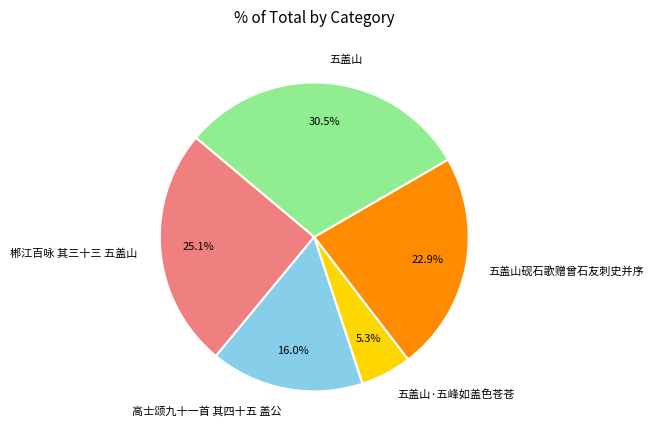

To the nearest percent, what portion does 郴江百咏 其三十三 五盖山 represent?

25%